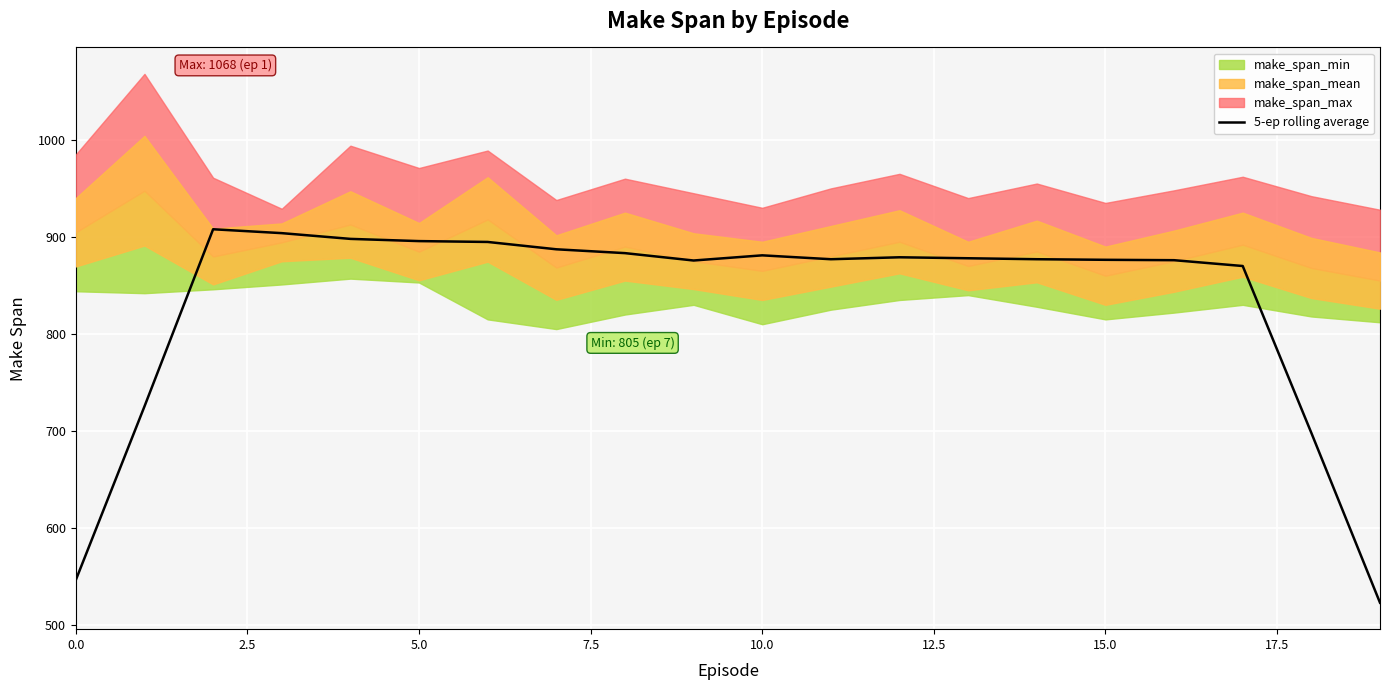

What is the label of the 12th point from the left?

11